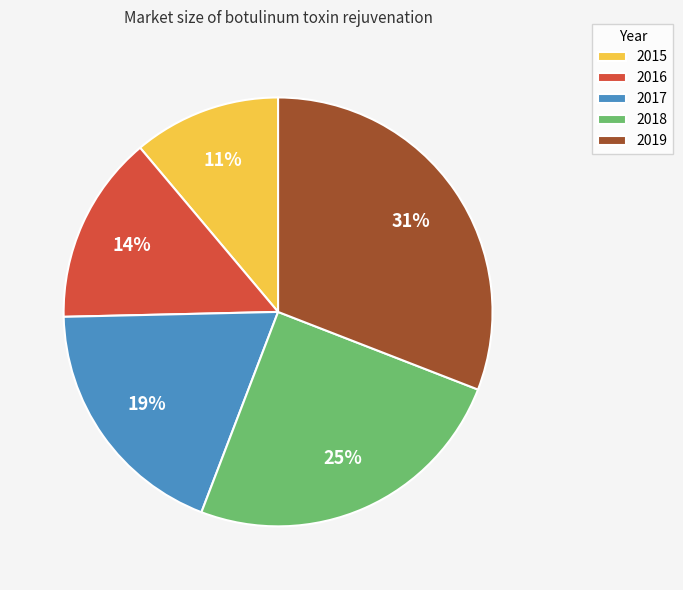

Between 2016 and 2018, which is larger?

2018